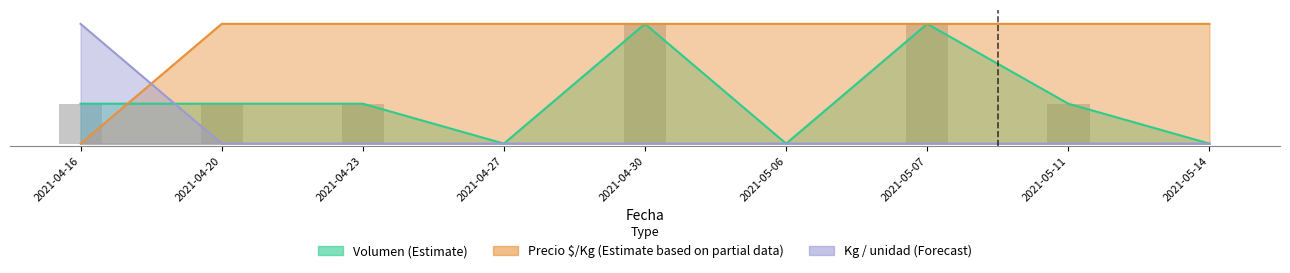

At how many categories does at least one series exceed 0?

9